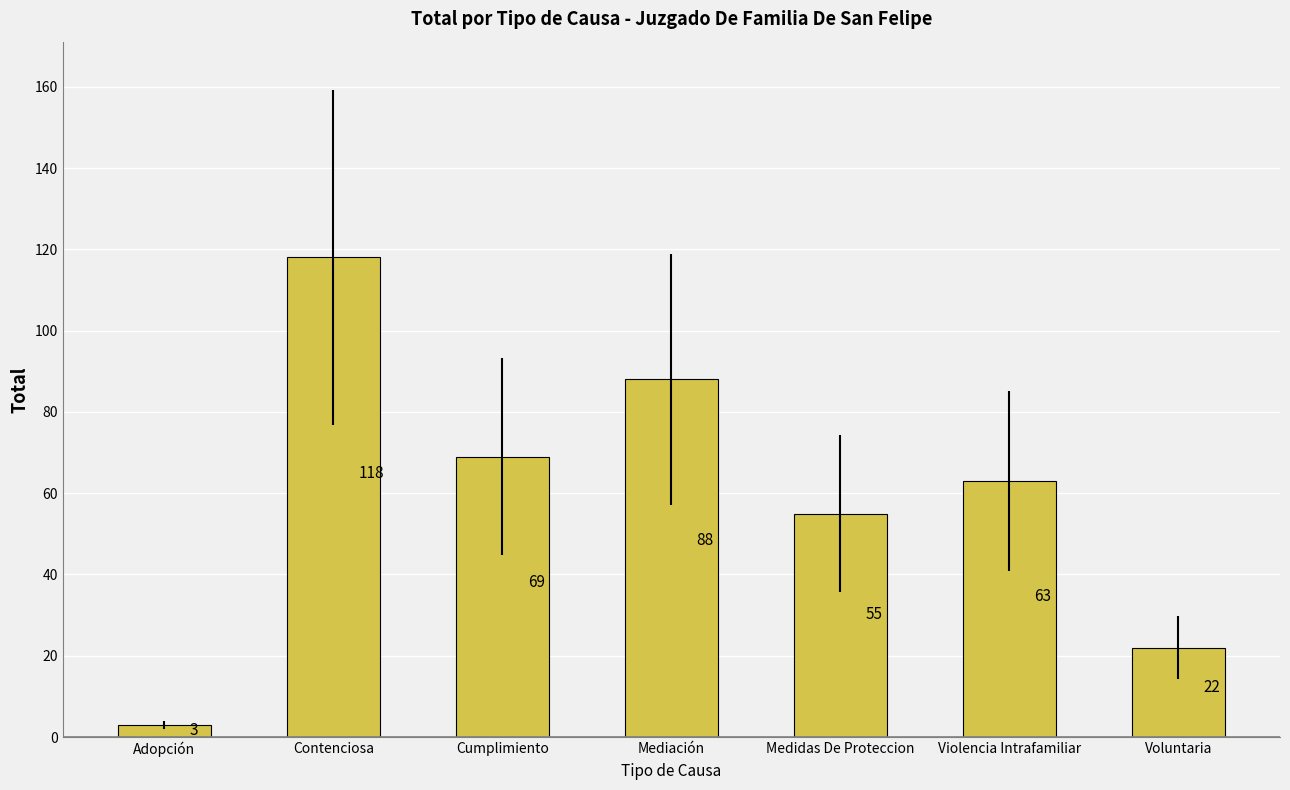

Rank the categories by value from highest to lowest.

Contenciosa, Mediación, Cumplimiento, Violencia Intrafamiliar, Medidas De Proteccion, Voluntaria, Adopción